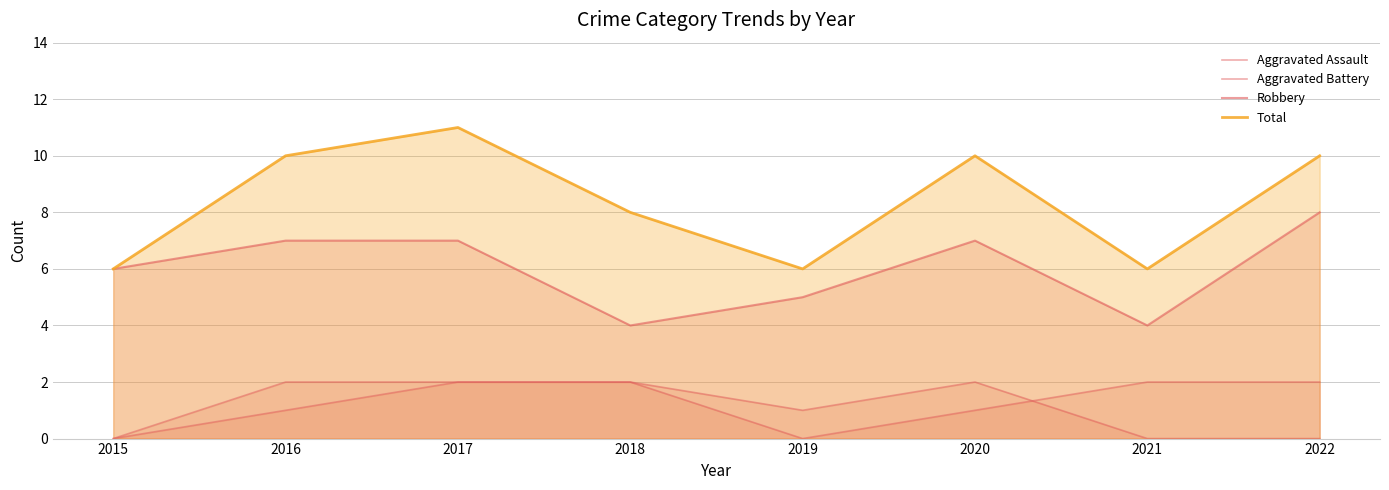

Which series has the widest spread of values?

Total